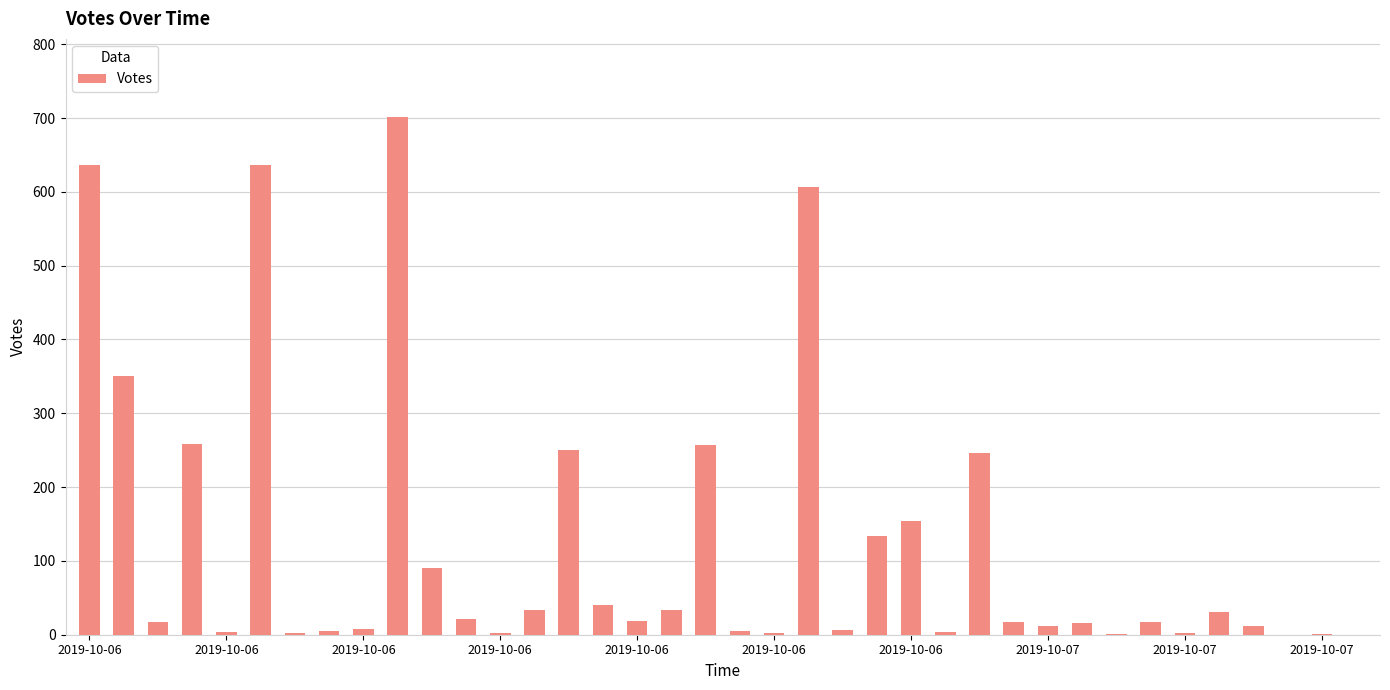

What is the maximum value shown in the chart?

702